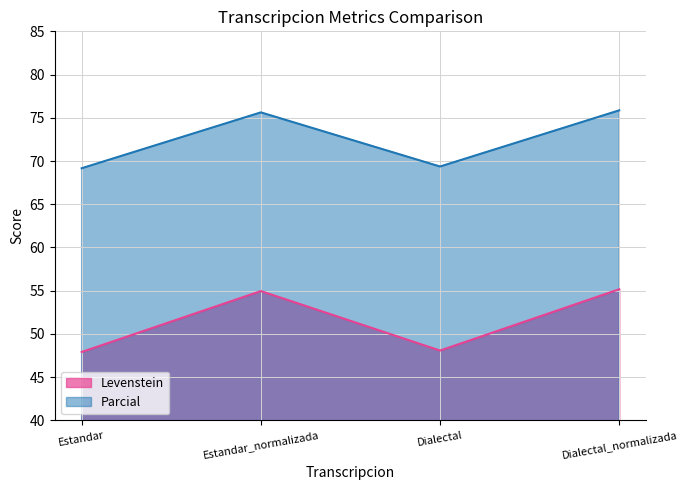

What is the minimum value for Levenstein?

47.9